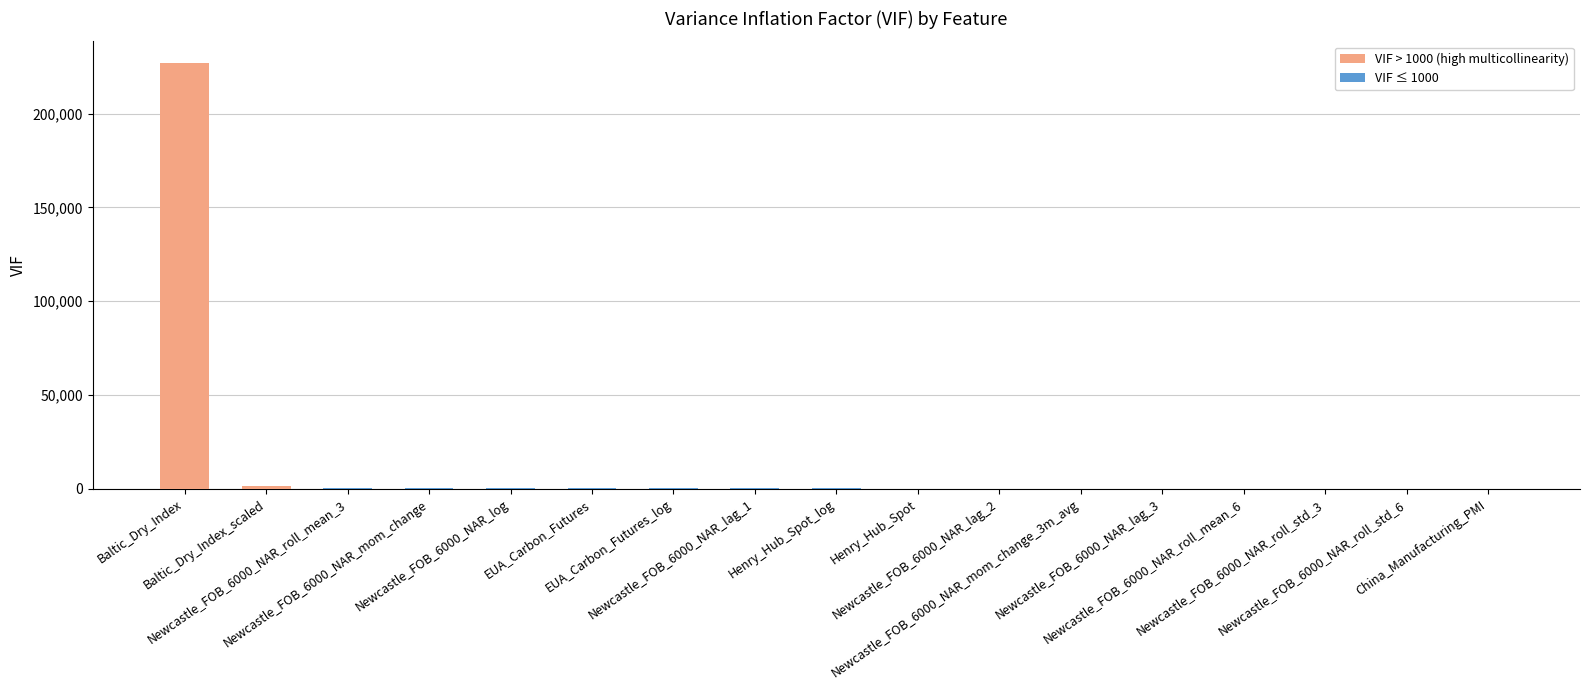

How many values are below 109?

8